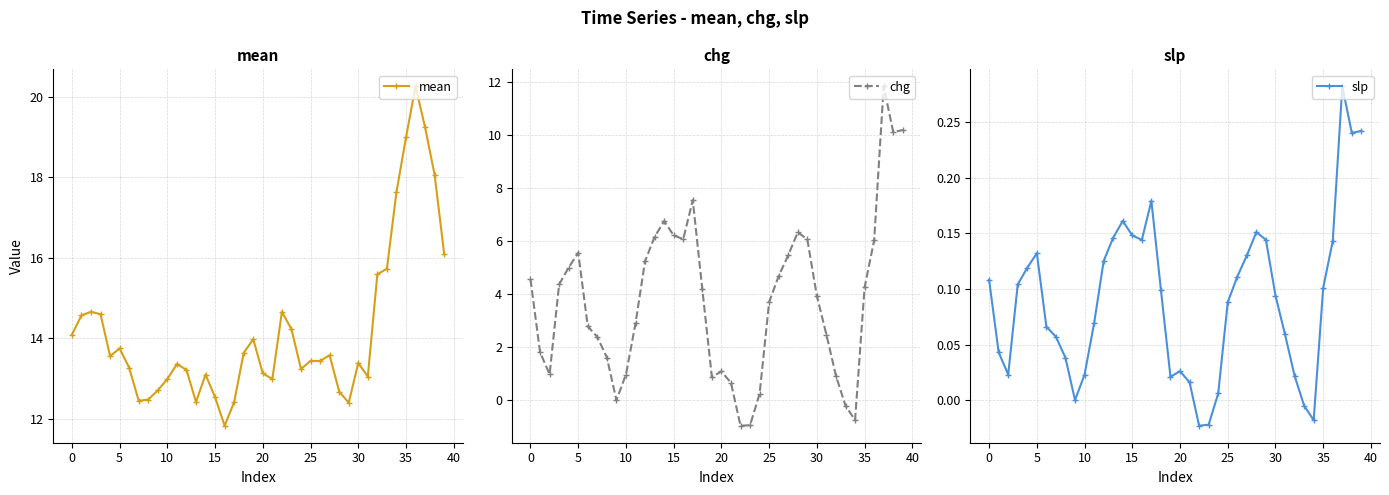

True or false: mean and chg cross at least once.

False